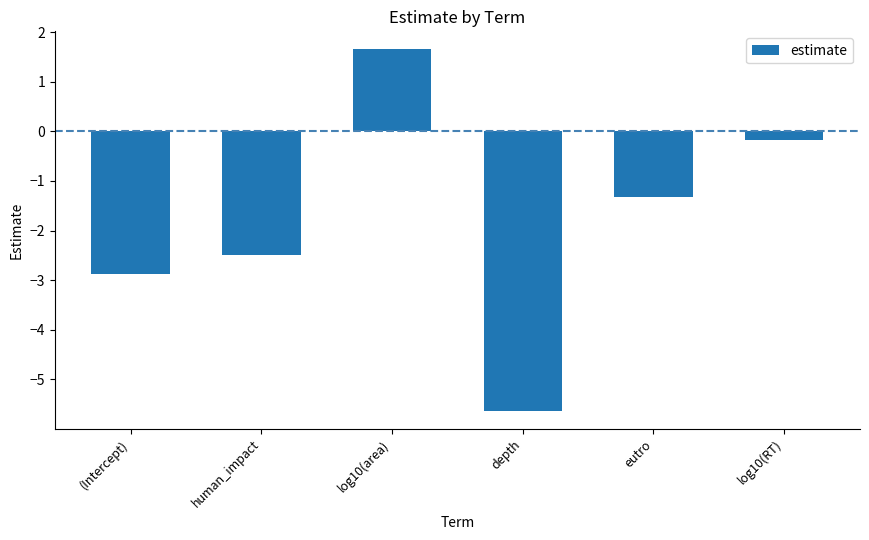

What is the difference between the maximum and minimum values?

7.3